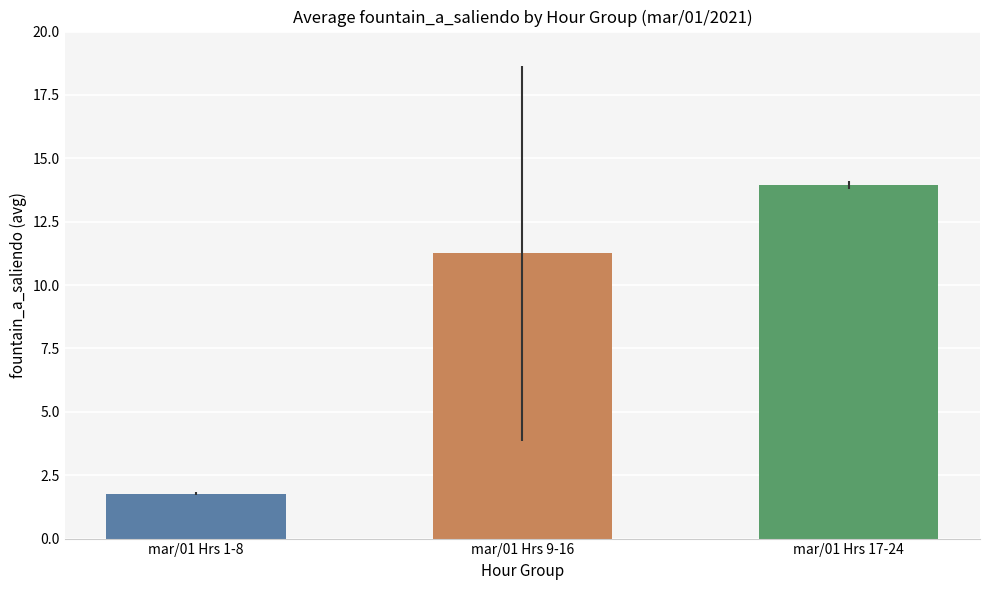

Reading left to right, what are all the values shown in this chart?

1.8	11.3	13.9